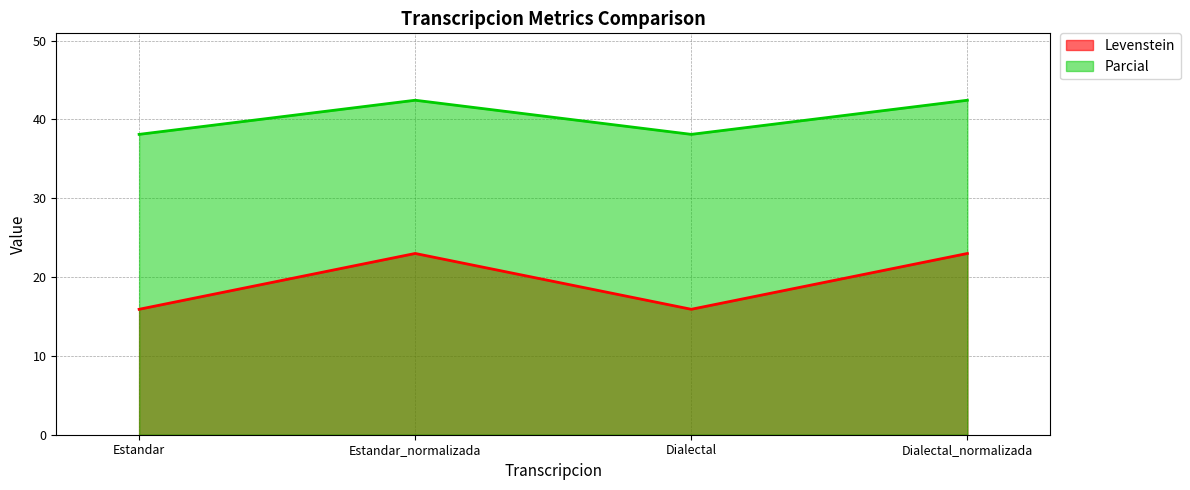

Which category has the highest value across all series?

Estandar_normalizada